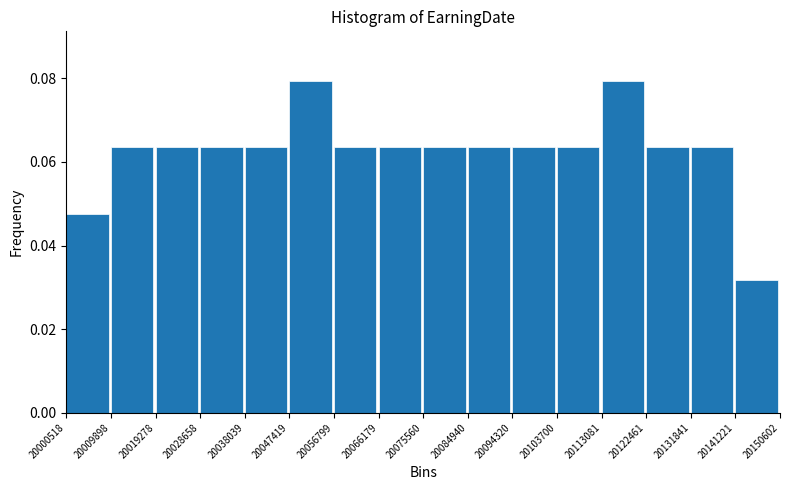

Reading left to right, list every bar in this chart as the range it spans on the x-axis followed by its height. The values are not printed on the chart, so give them approximately, as read against the axis.

20000518 to 20009898: 0.048
20009898 to 20019278: 0.064
20019278 to 20028658: 0.064
20028658 to 20038039: 0.064
20038039 to 20047419: 0.064
20047419 to 20056799: 0.080
20056799 to 20066179: 0.064
20066179 to 20075560: 0.064
20075560 to 20084940: 0.064
20084940 to 20094320: 0.064
20094320 to 20103700: 0.064
20103700 to 20113081: 0.064
20113081 to 20122461: 0.080
20122461 to 20131841: 0.064
20131841 to 20141221: 0.064
20141221 to 20150602: 0.032